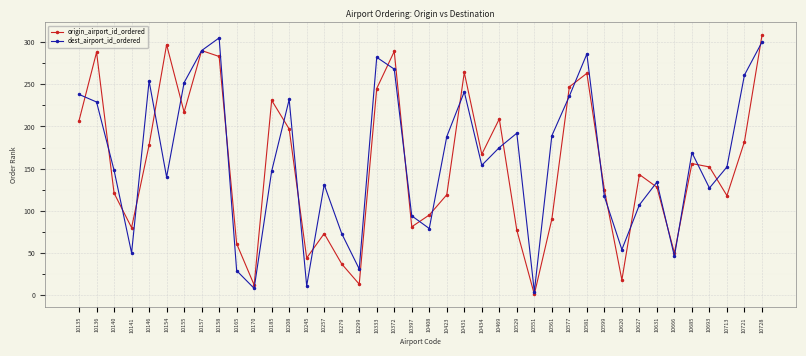

At which category is the sum across all series the highest?

10728